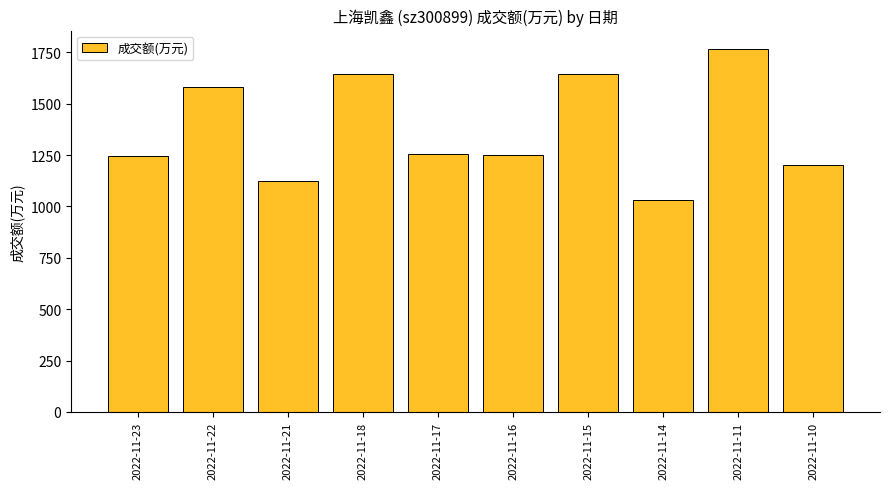

What is the difference between the maximum and second lowest values?

644